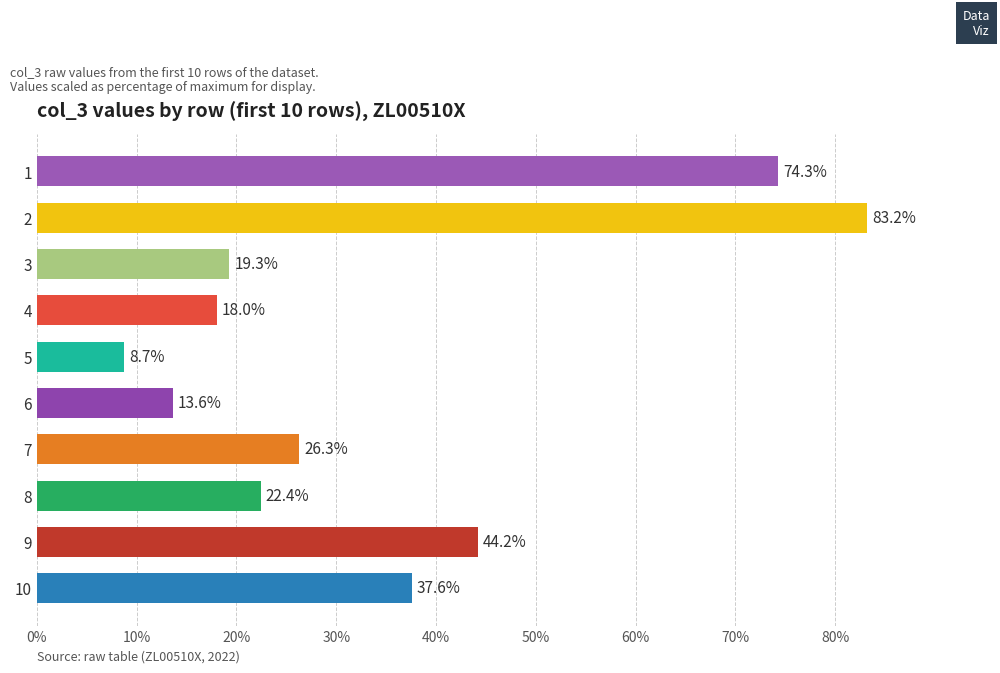

What is the minimum value shown in the chart?

8.7